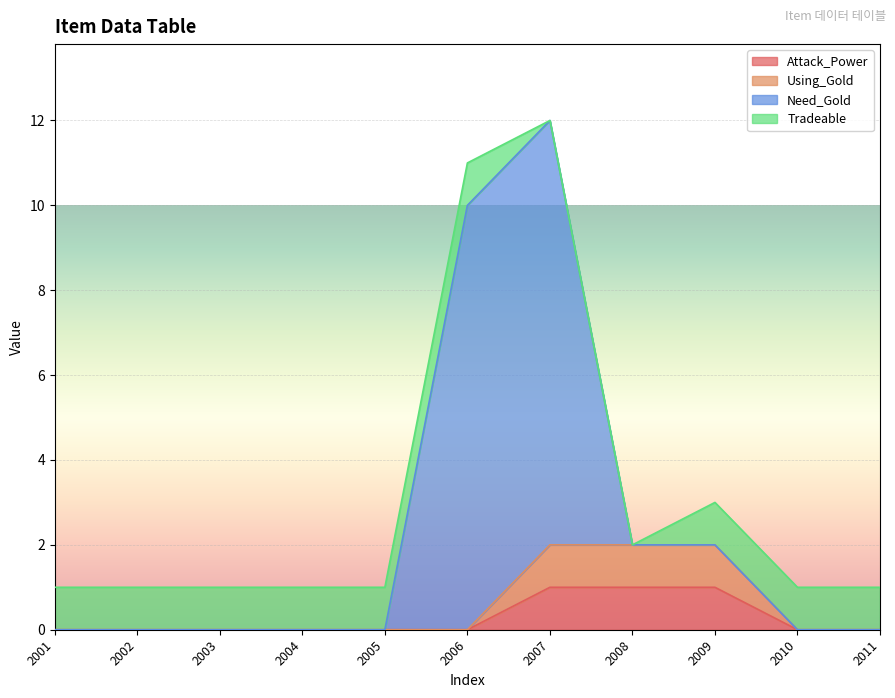

Does the chart display data point markers on the line(s)?

No